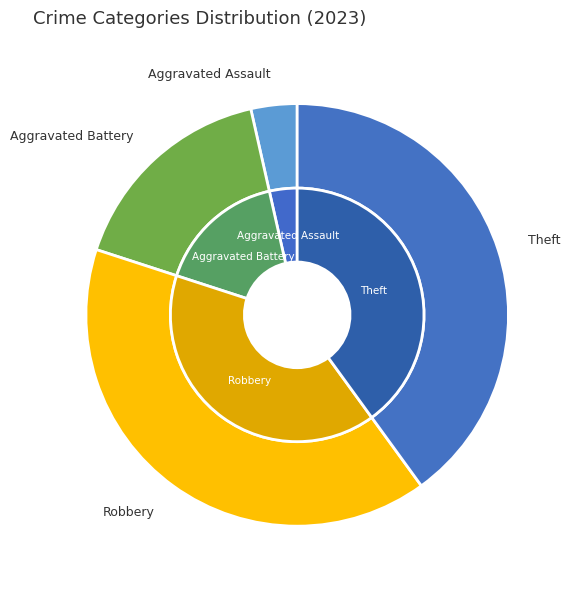

The Robbery slice represents 32% of the pie. True or false?

False